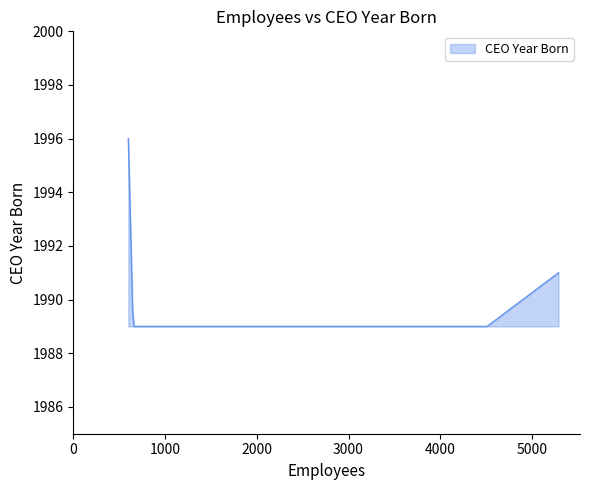

What is the greatest value displayed?

1996.0